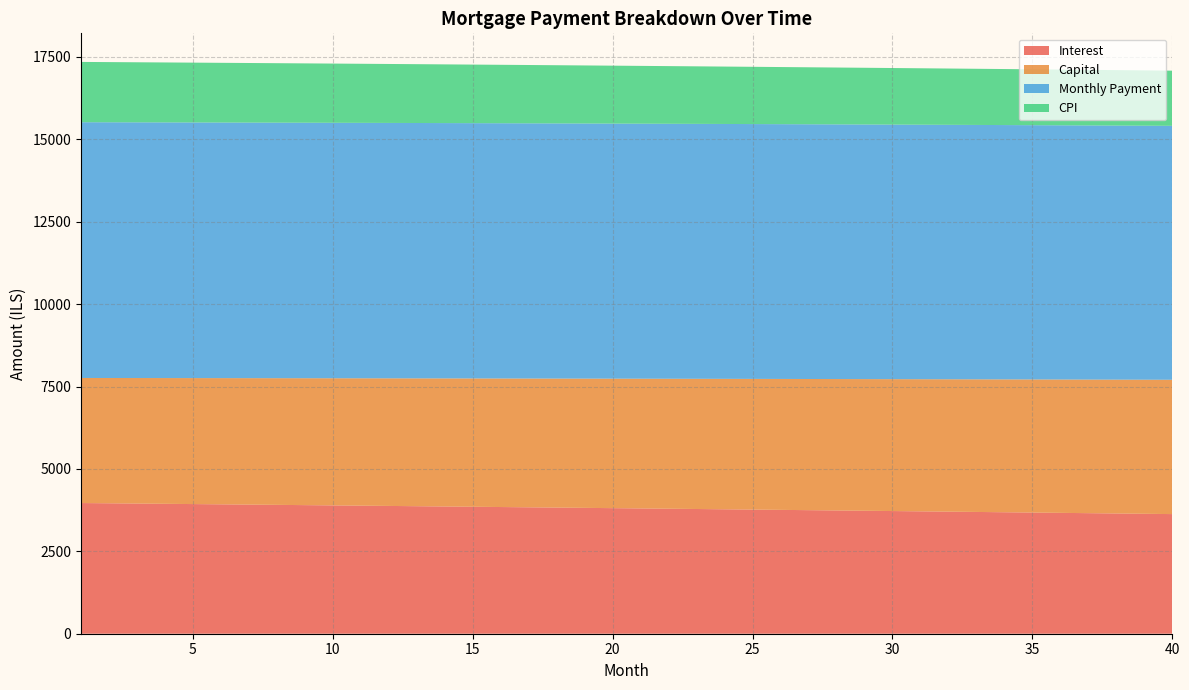

Reading left to right, extract all data points from this chart.

opening_balance: 1001833.3	999868.2	997892.6	995906.3	993909.4	991901.9	989883.6	987854.6	985814.8	983764.2	981702.8	979630.6	977547.4	975453.3	973348.2	971232.2	969105.1	966966.9	964817.7	962657.3	960485.8	958303.0	956109.0	953903.8	951687.3	949459.4	947220.1	944969.5	942707.4	940433.9	938148.8	935852.2	933544.1	931224.3	928892.9	926549.8	924194.9	921828.4	919450.0	917059.9
interest: 3965.6	3957.8	3950.0	3942.1	3934.2	3926.3	3918.3	3910.3	3902.2	3894.1	3885.9	3877.7	3869.5	3861.2	3852.8	3844.5	3836.0	3827.6	3819.1	3810.5	3801.9	3793.3	3784.6	3775.9	3767.1	3758.3	3749.4	3740.5	3731.6	3722.6	3713.5	3704.4	3695.3	3686.1	3676.9	3667.6	3658.3	3648.9	3639.5	3630.0
capital: 3794.8	3801.8	3808.8	3815.7	3822.7	3829.7	3836.8	3843.8	3850.8	3857.9	3865.0	3872.1	3879.2	3886.3	3893.4	3900.5	3907.7	3914.8	3922.0	3929.2	3936.4	3943.6	3950.9	3958.1	3965.4	3972.6	3979.9	3987.2	3994.5	4001.8	4009.2	4016.5	4023.9	4031.3	4038.7	4046.1	4053.5	4060.9	4068.4	4075.8
month_payment: 7760.4	7759.6	7758.7	7757.9	7756.9	7756.0	7755.1	7754.1	7753.0	7752.0	7750.9	7749.8	7748.6	7747.4	7746.2	7745.0	7743.7	7742.4	7741.1	7739.7	7738.3	7736.9	7735.5	7734.0	7732.5	7730.9	7729.3	7727.7	7726.1	7724.4	7722.7	7720.9	7719.2	7717.4	7715.5	7713.7	7711.8	7709.8	7707.9	7705.9
cpi: 1829.7	1826.1	1822.5	1818.8	1815.2	1811.5	1807.8	1804.0	1800.3	1796.5	1792.7	1788.9	1785.1	1781.2	1777.3	1773.4	1769.5	1765.6	1761.6	1757.7	1753.7	1749.7	1745.6	1741.6	1737.5	1733.4	1729.3	1725.1	1721.0	1716.8	1712.6	1708.4	1704.1	1699.8	1695.6	1691.3	1686.9	1682.6	1678.2	1673.8